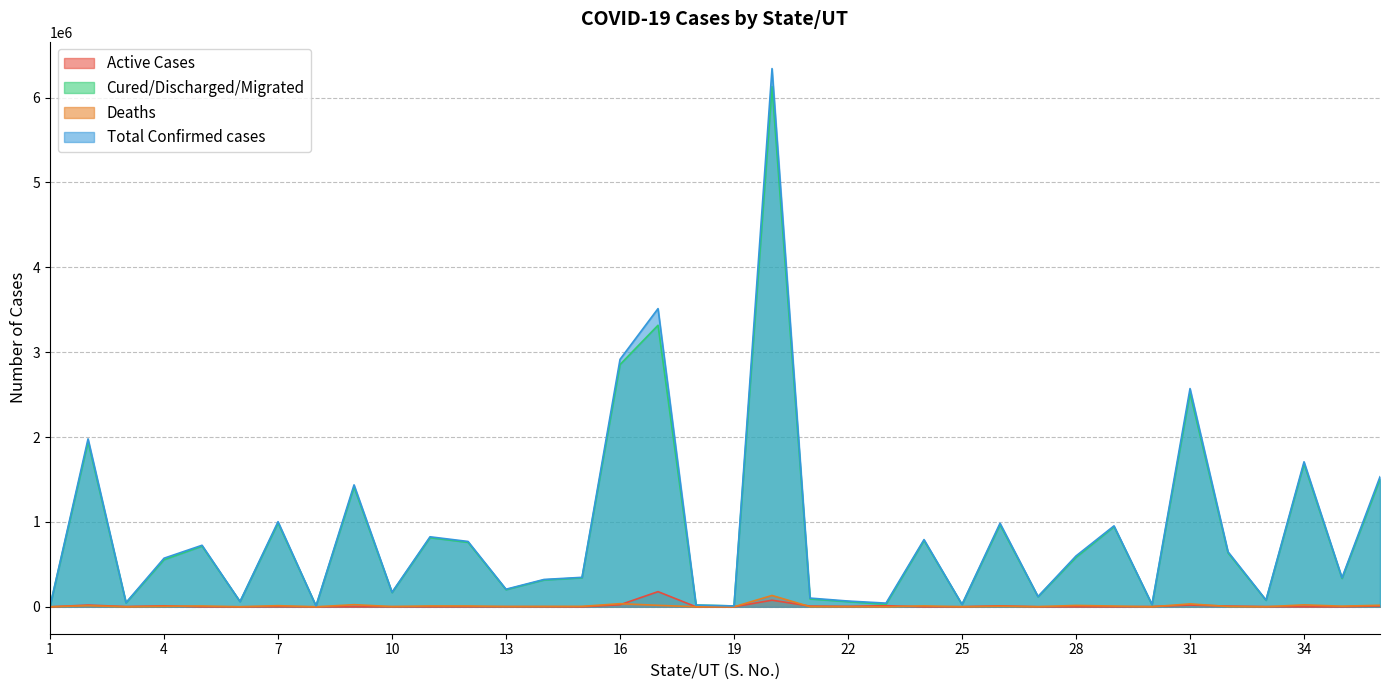

What is the total value across all series at 29?

1907586